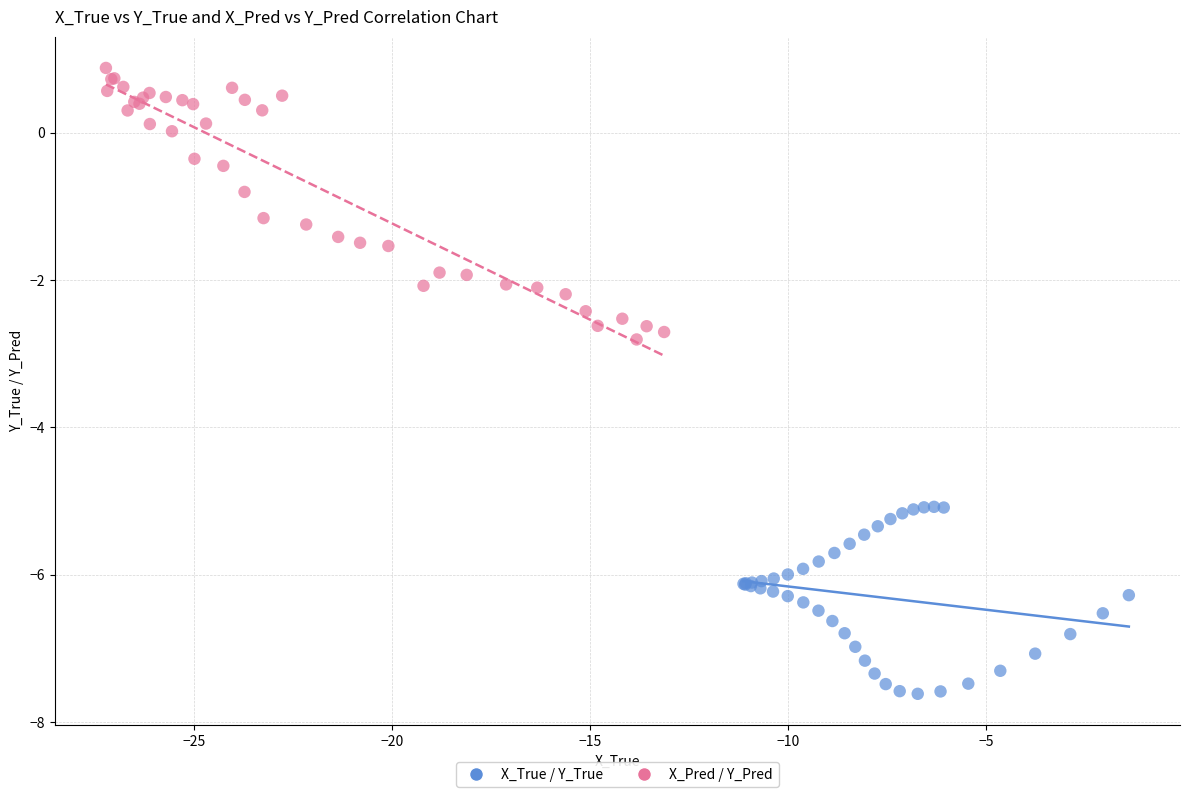

Which series has the largest Y range (max minus min)?

X_Pred / Y_Pred